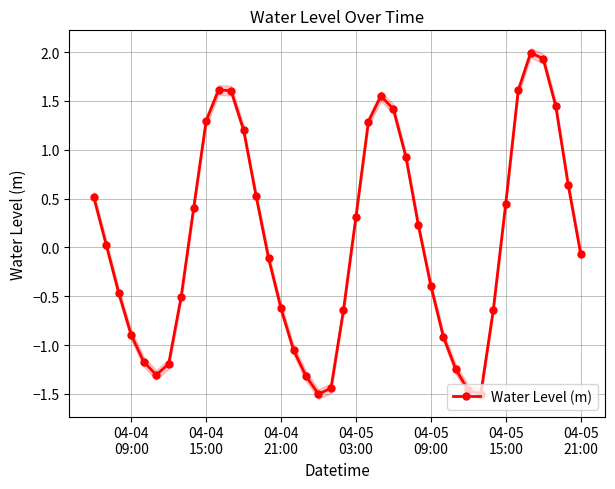

True or false: Water Level (m) has more than 0 interior local peaks.

True